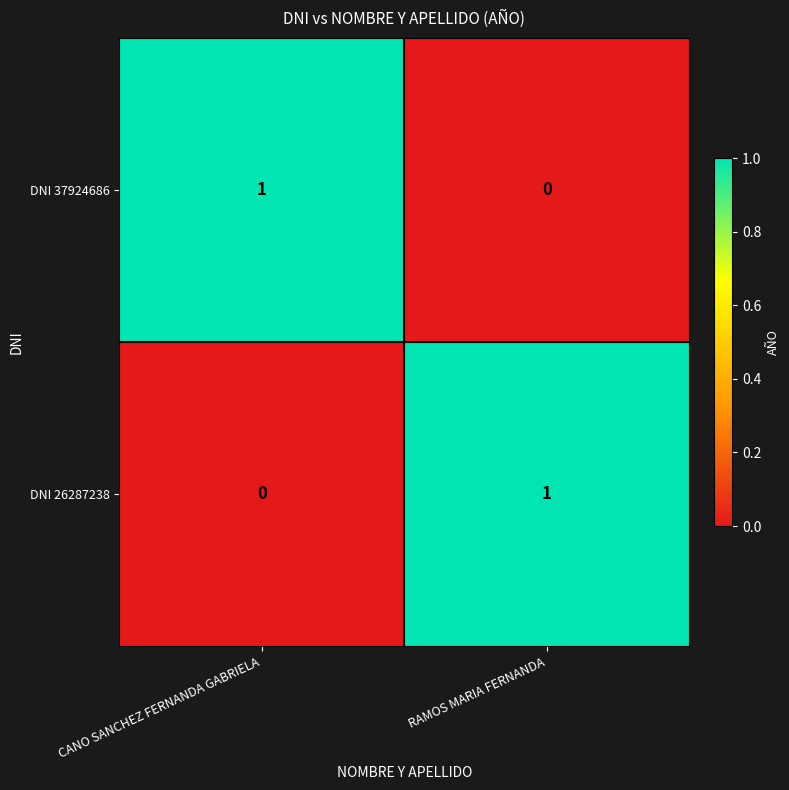

Reading left to right, transcribe all the data shown in this chart.

DNI 37924686: CANO SANCHEZ FERNANDA GABRIELA=1	RAMOS MARIA FERNANDA=0
DNI 26287238: CANO SANCHEZ FERNANDA GABRIELA=0	RAMOS MARIA FERNANDA=1